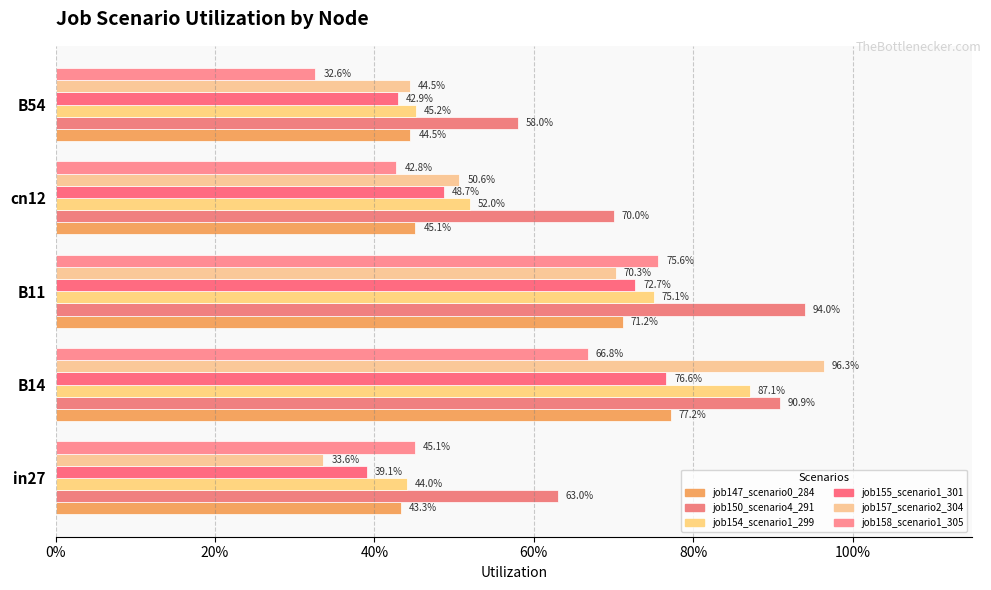

Reading right to left, transcribe all the data shown in this chart.

job147_scenario0_284: 0.4	0.5	0.7	0.8	0.4
job150_scenario4_291: 0.6	0.7	0.9	0.9	0.6
job154_scenario1_299: 0.5	0.5	0.8	0.9	0.4
job155_scenario1_301: 0.4	0.5	0.7	0.8	0.4
job157_scenario2_304: 0.4	0.5	0.7	1.0	0.3
job158_scenario1_305: 0.3	0.4	0.8	0.7	0.5